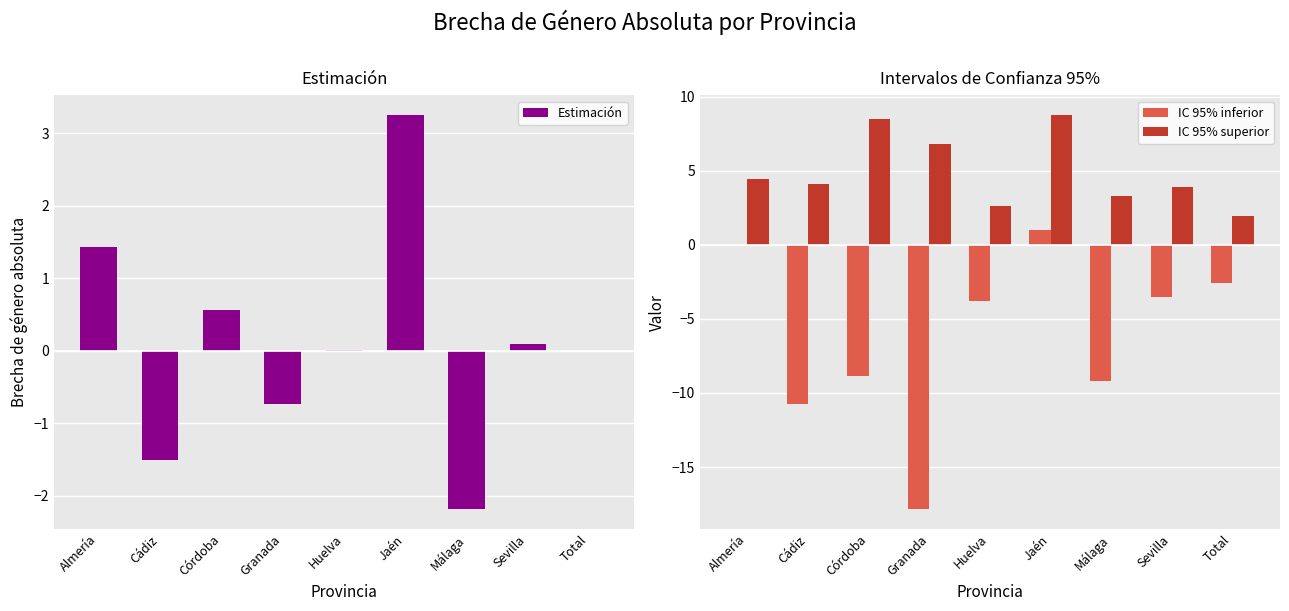

What is the label of the 1st bar from the left?

Almería